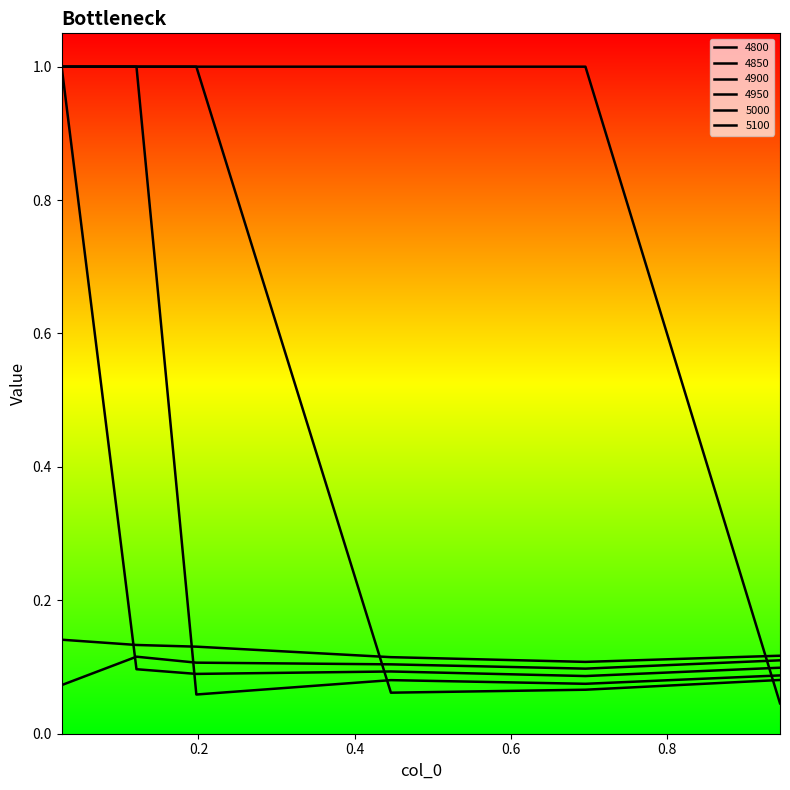

How many times do 4950 and 4850 cross each other?

1